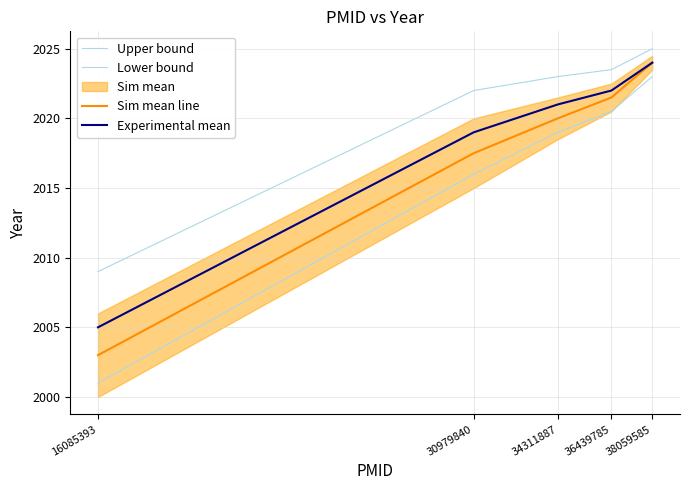

Which series changed the most between 30979840 and 36439785?

Lower bound